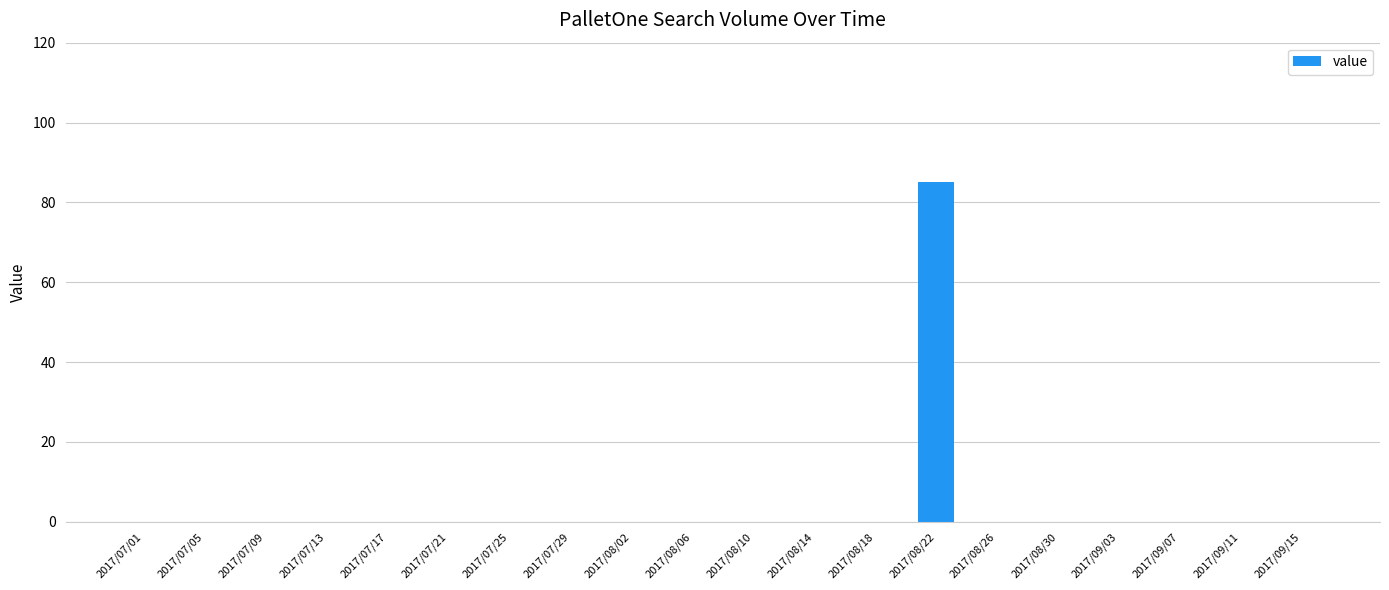

Reading right to left, extract all data points from this chart.

0	0	0	0	0	0	85	0	0	0	0	0	0	0	0	0	0	0	0	0